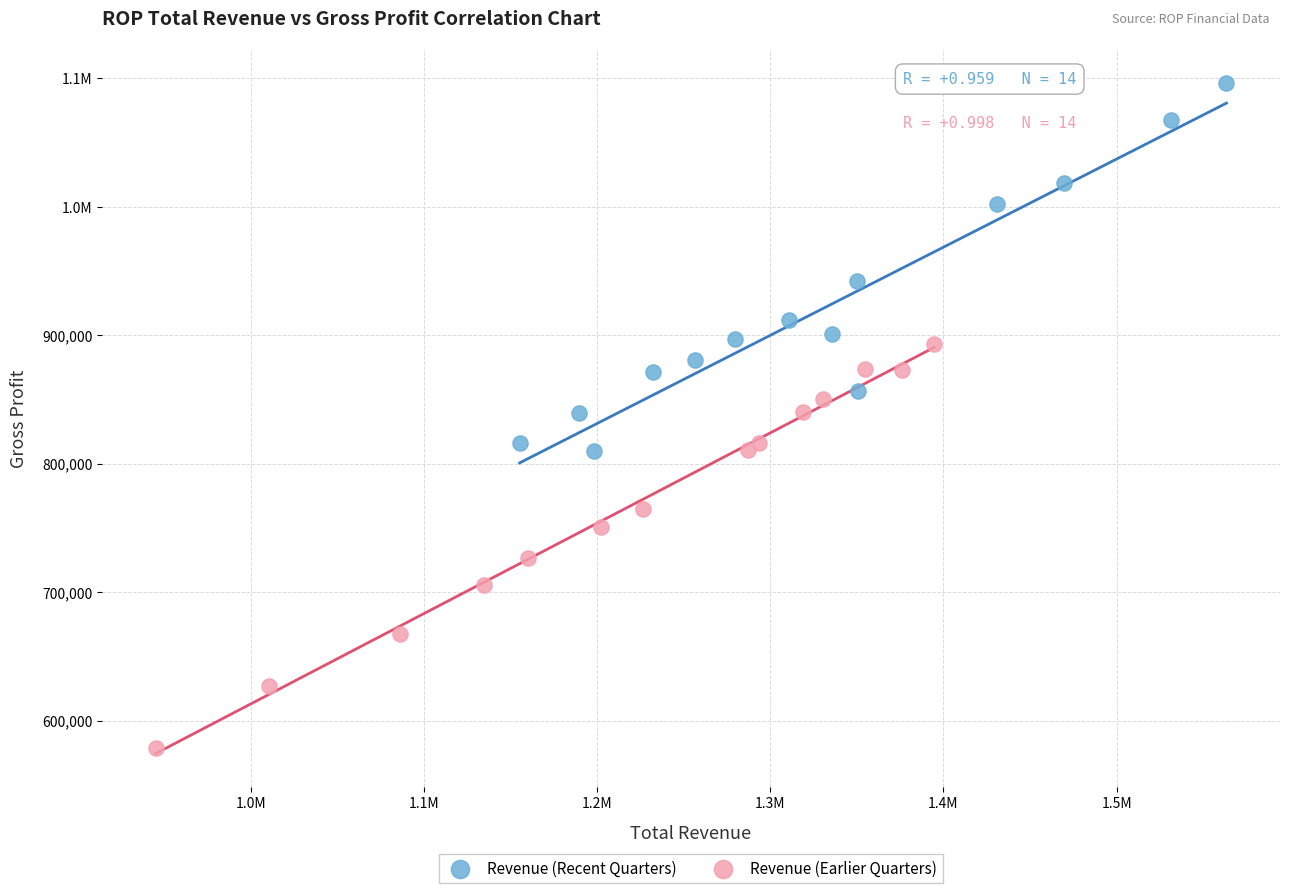

What are all the series names shown in the legend?

Revenue (Recent Quarters), Revenue (Earlier Quarters)